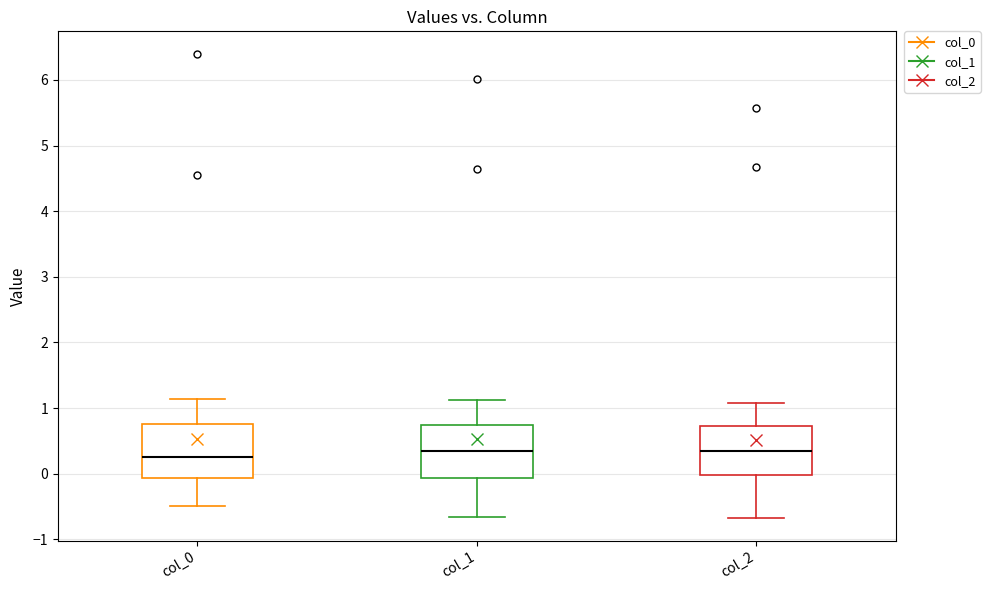

Where does the upper whisker of the box for col_2 end on the y-axis? The values are not printed on the chart, so give them approximately, as read against the axis.

1.1